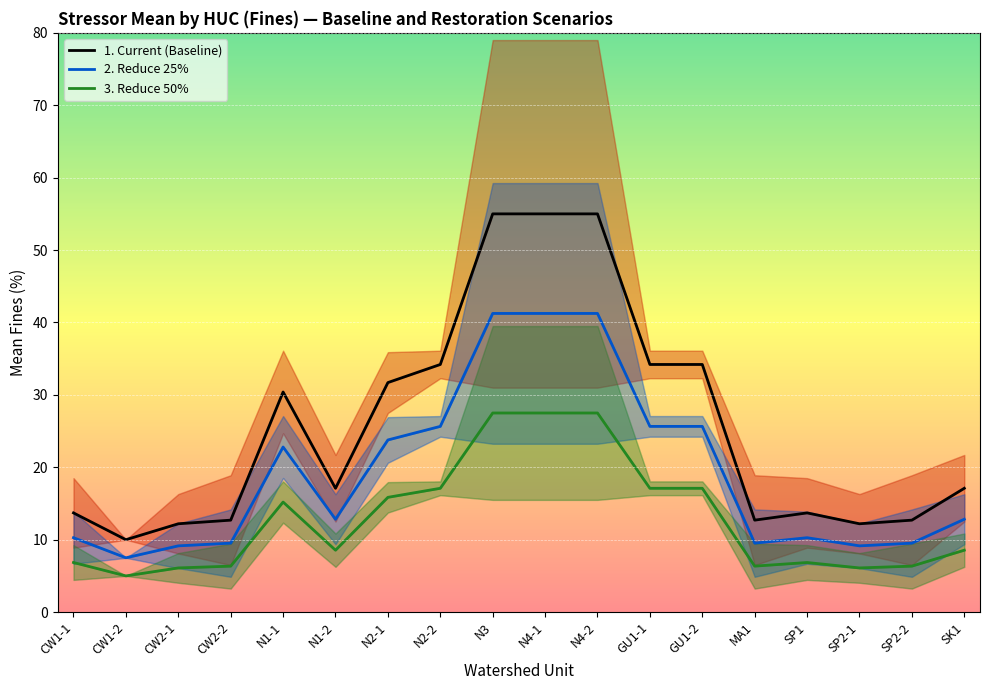

How many categories are shown in the chart?

18